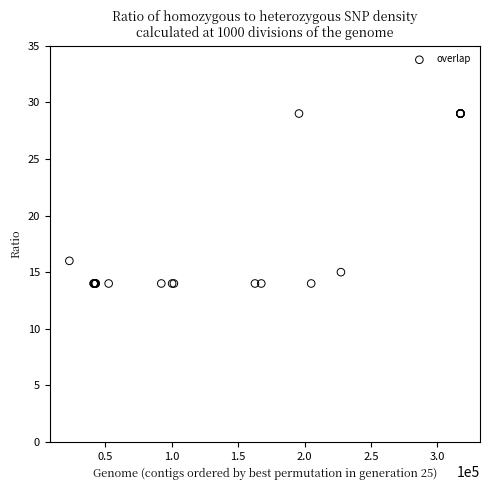

What Y value in the scatter plot is closest to 21?

16